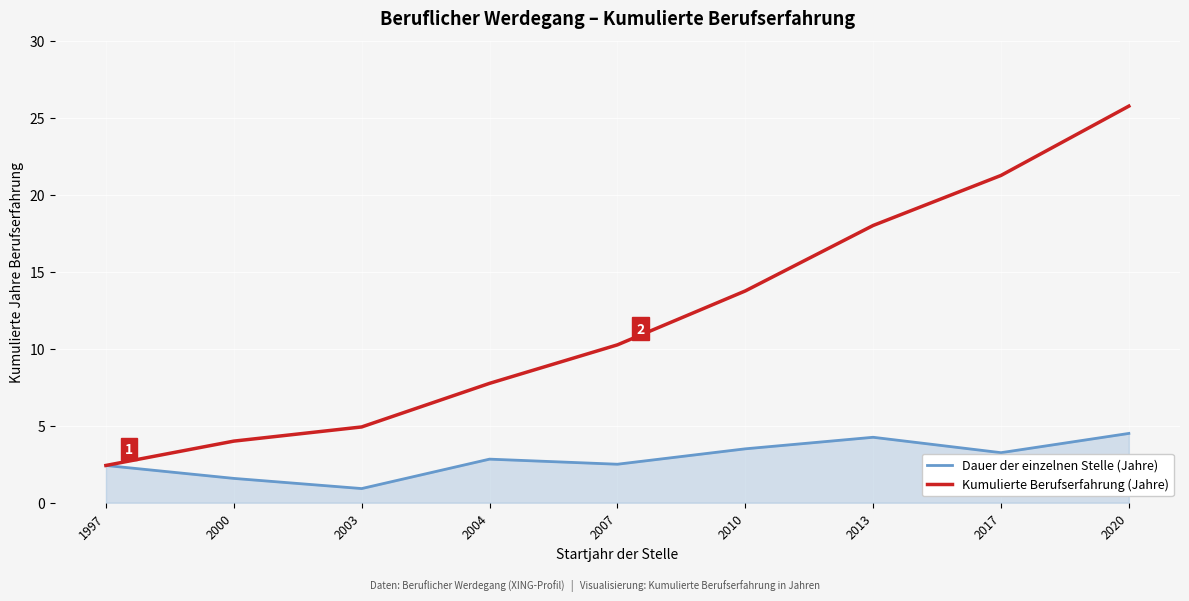

How many series are shown in this chart?

2